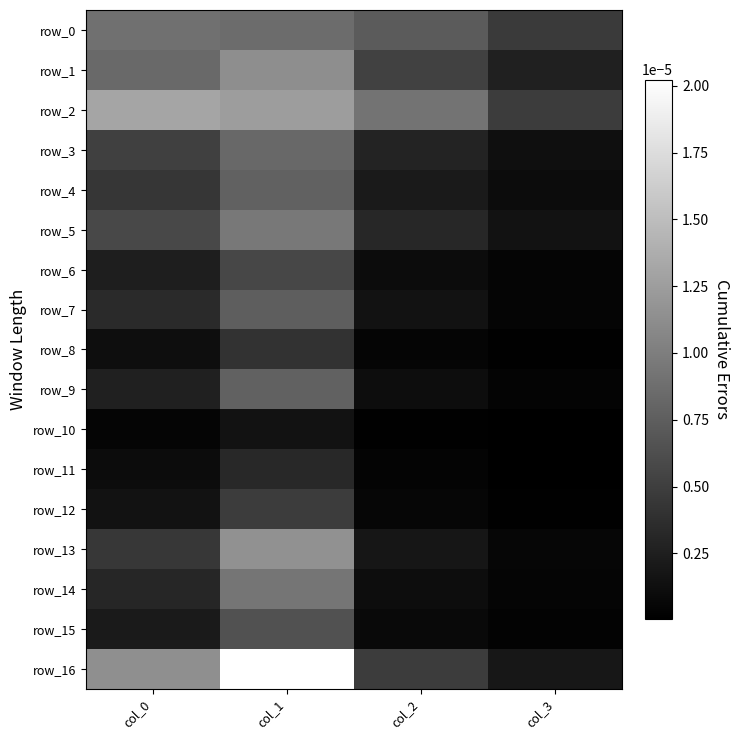

List the labels in order of row_5 value, largest first.

col_1, col_0, col_2, col_3